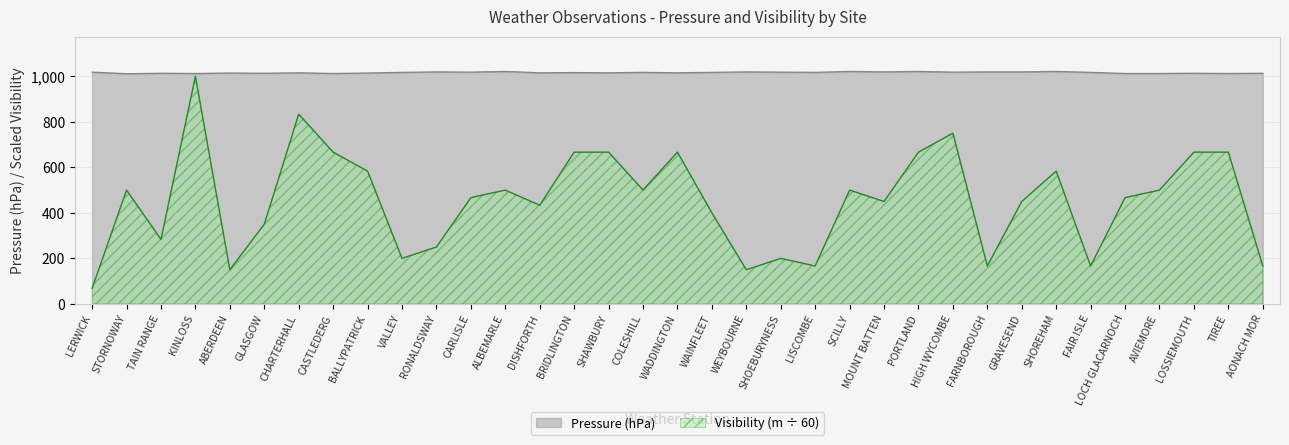

What are all the series names shown in the legend?

Pressure (hPa), Visibility (m ÷ 60)